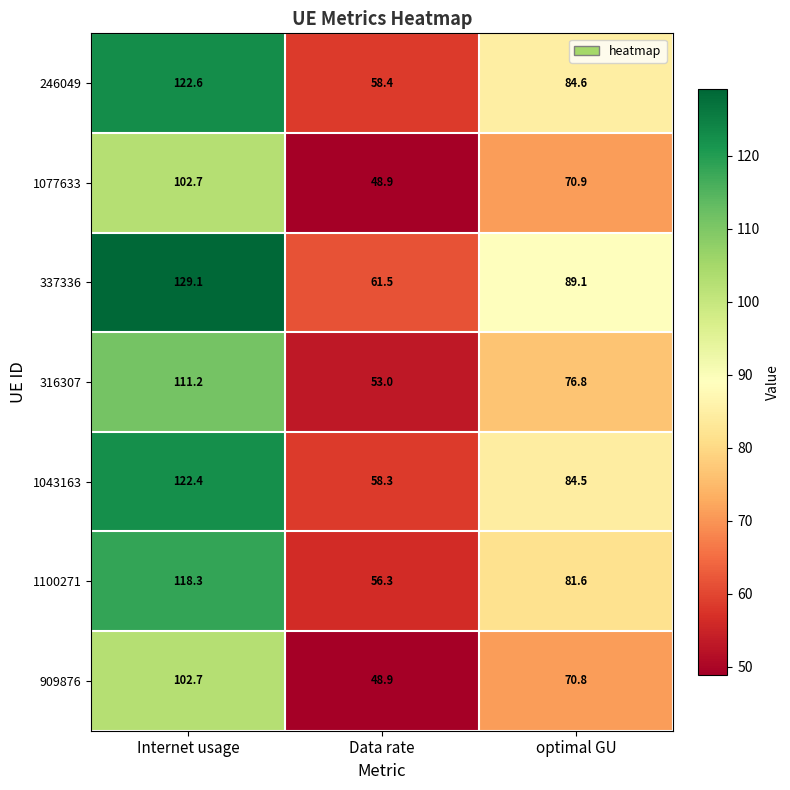

Is it true that 337336 equals 89.1 at optimal GU?

True